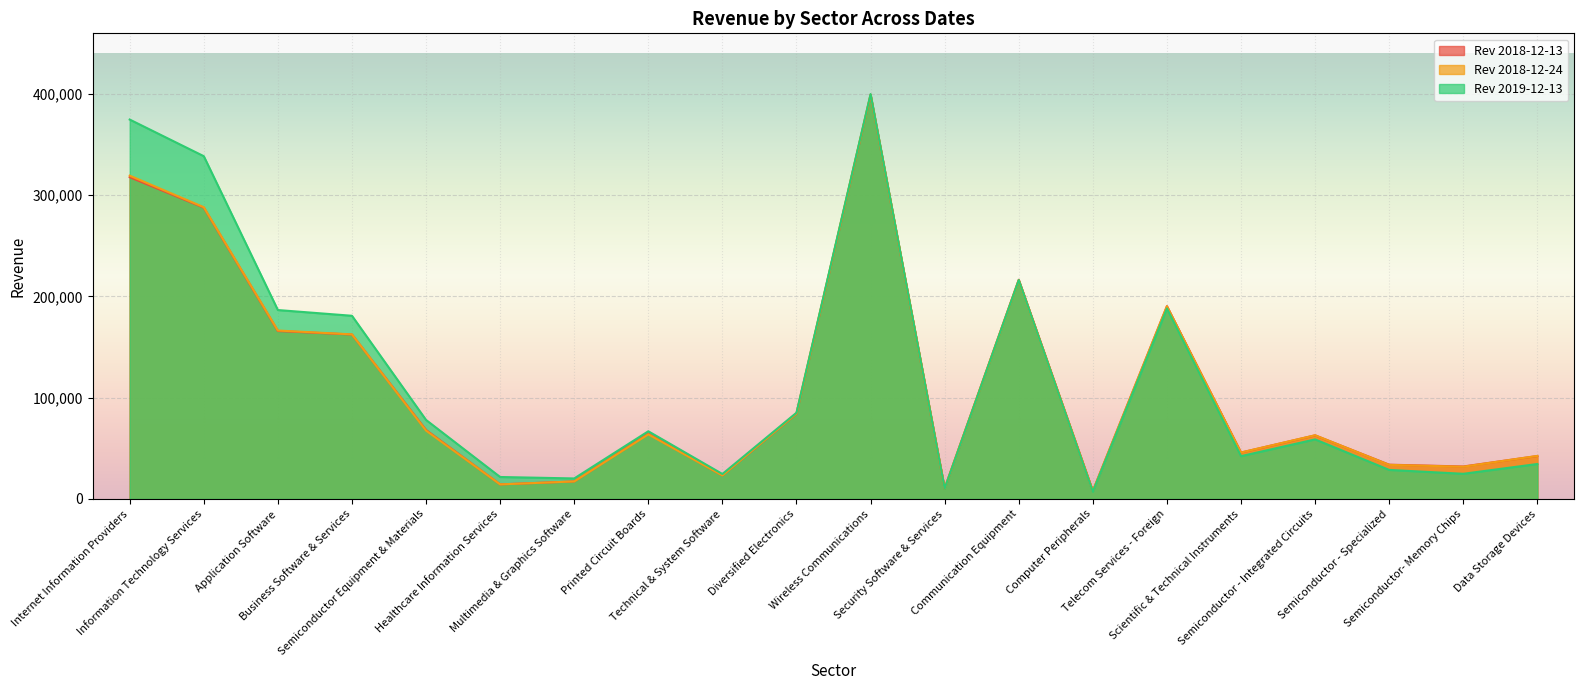

What position from the left is Data Storage Devices?

20